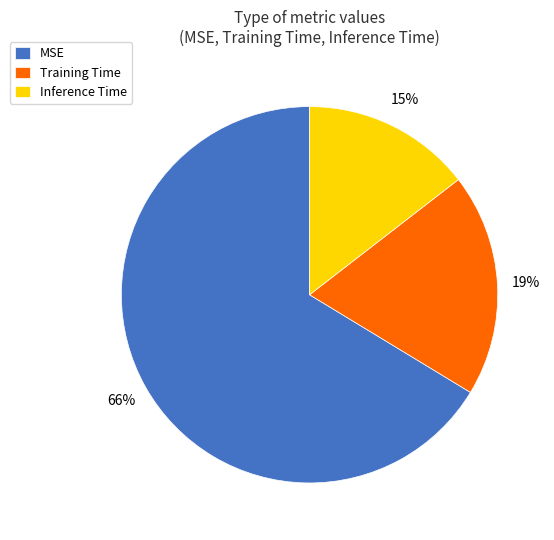

Do Training Time and MSE together represent more than half of the pie?

Yes